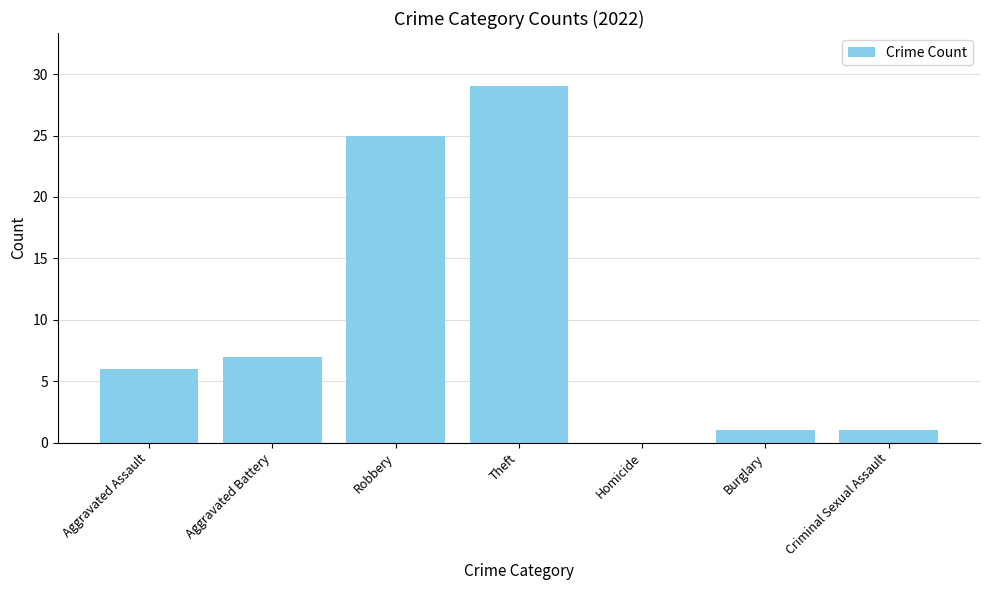

What value does the data have at Theft?

29